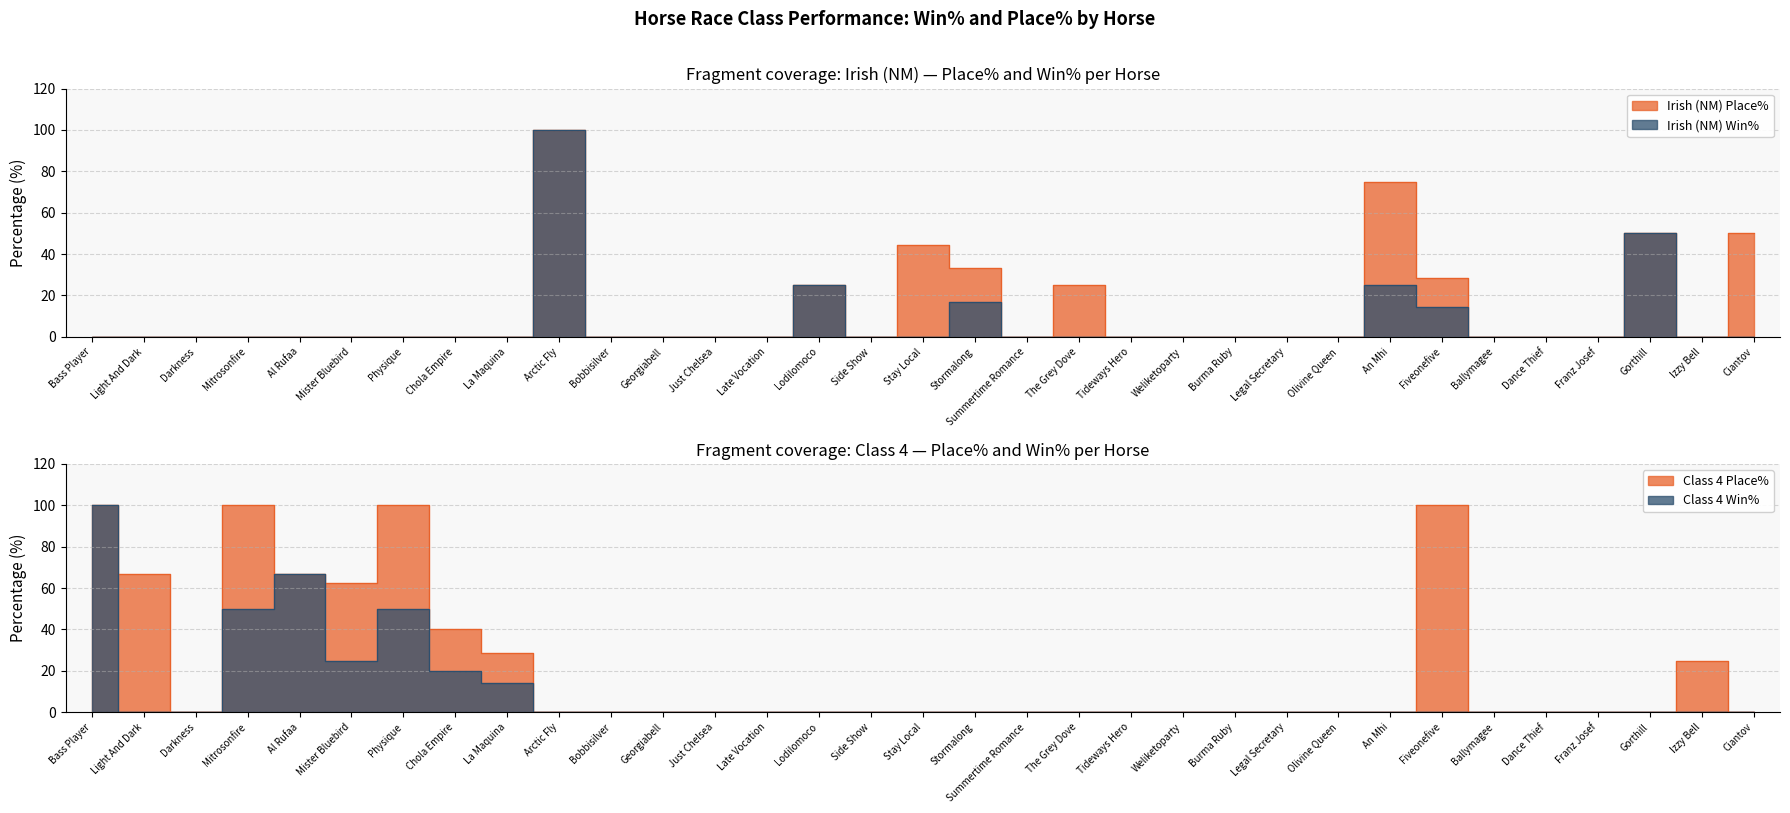

Reading right to left, transcribe all the data shown in this chart.

Irish (NM) Place%: 50.0	0.0	50.0	0.0	0.0	0.0	28.6	75.0	0.0	0.0	0.0	0.0	0.0	25.0	0.0	33.3	44.4	0.0	25.0	0.0	0.0	0.0	0.0	100.0	0.0	0.0	0.0	0.0	0.0	0.0	0.0	0.0	0.0
Irish (NM) Win%: 0.0	0.0	50.0	0.0	0.0	0.0	14.3	25.0	0.0	0.0	0.0	0.0	0.0	0.0	0.0	16.7	0.0	0.0	25.0	0.0	0.0	0.0	0.0	100.0	0.0	0.0	0.0	0.0	0.0	0.0	0.0	0.0	0.0
Class 4 Place%: 0.0	25.0	0.0	0.0	0.0	0.0	100.0	0.0	0.0	0.0	0.0	0.0	0.0	0.0	0.0	0.0	0.0	0.0	0.0	0.0	0.0	0.0	0.0	0.0	28.6	40.0	100.0	62.5	66.7	100.0	0.0	66.7	100.0
Class 4 Win%: 0.0	0.0	0.0	0.0	0.0	0.0	0.0	0.0	0.0	0.0	0.0	0.0	0.0	0.0	0.0	0.0	0.0	0.0	0.0	0.0	0.0	0.0	0.0	0.0	14.3	20.0	50.0	25.0	66.7	50.0	0.0	0.0	100.0